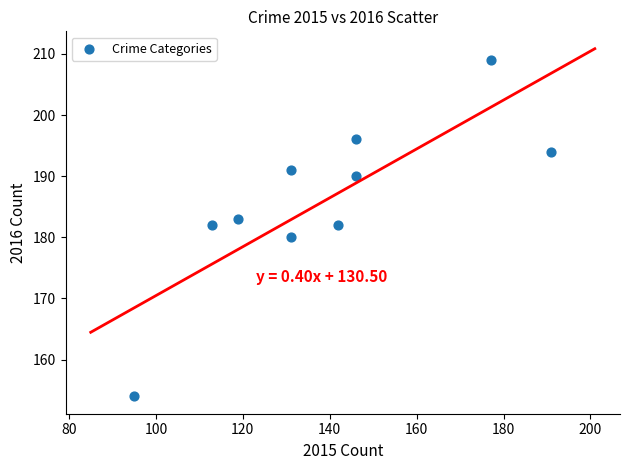

What is the average Y value?

186